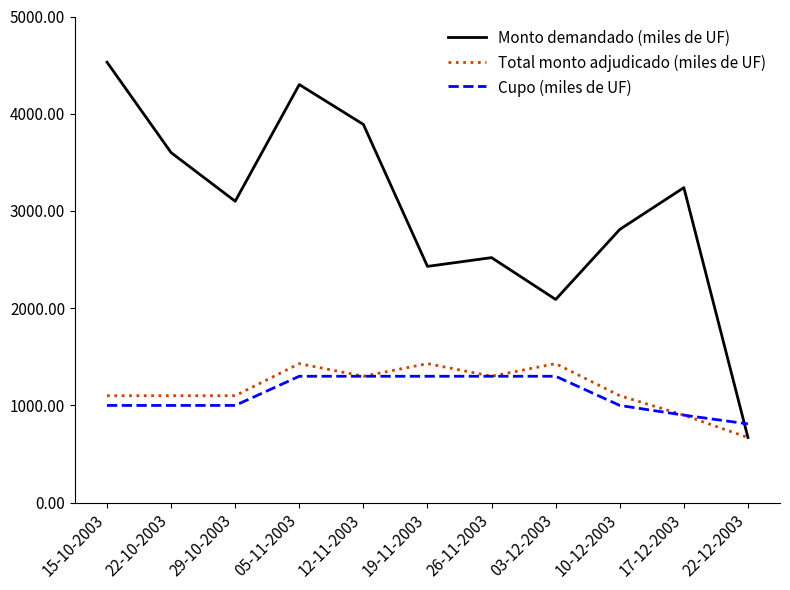

Reading right to left, list all the values displayed in this chart.

Monto demandado (miles de UF): 670	3240	2810	2090	2520	2430	3890	4300	3100	3600	4530
Total monto adjudicado (miles de UF): 670	900	1100	1430	1300	1430	1300	1430	1100	1100	1100
Cupo (miles de UF): 810	900	1000	1300	1300	1300	1300	1300	1000	1000	1000